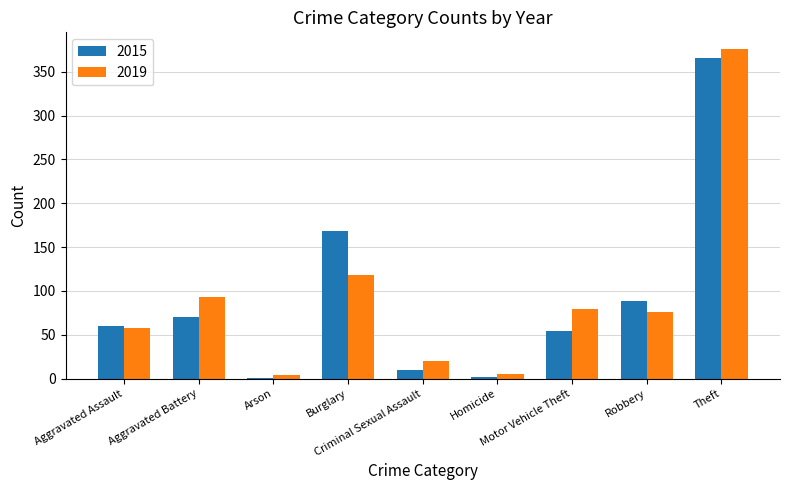

Is the value of 2015 at Burglary greater than the value of 2019 at Robbery?

Yes